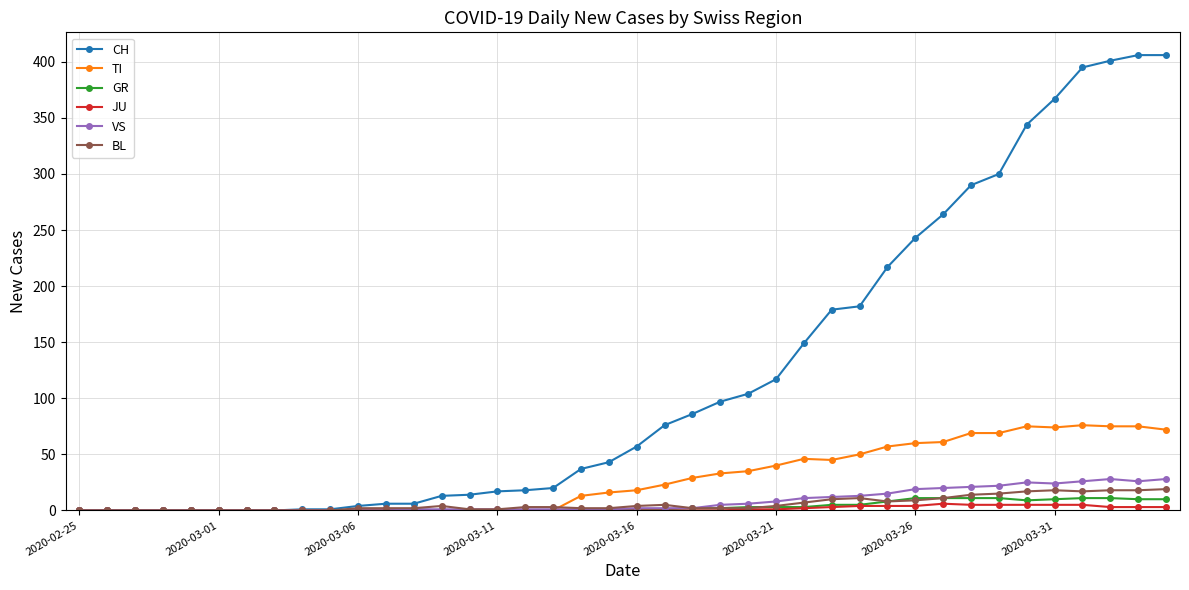

Which series has the largest range (max minus min)?

CH